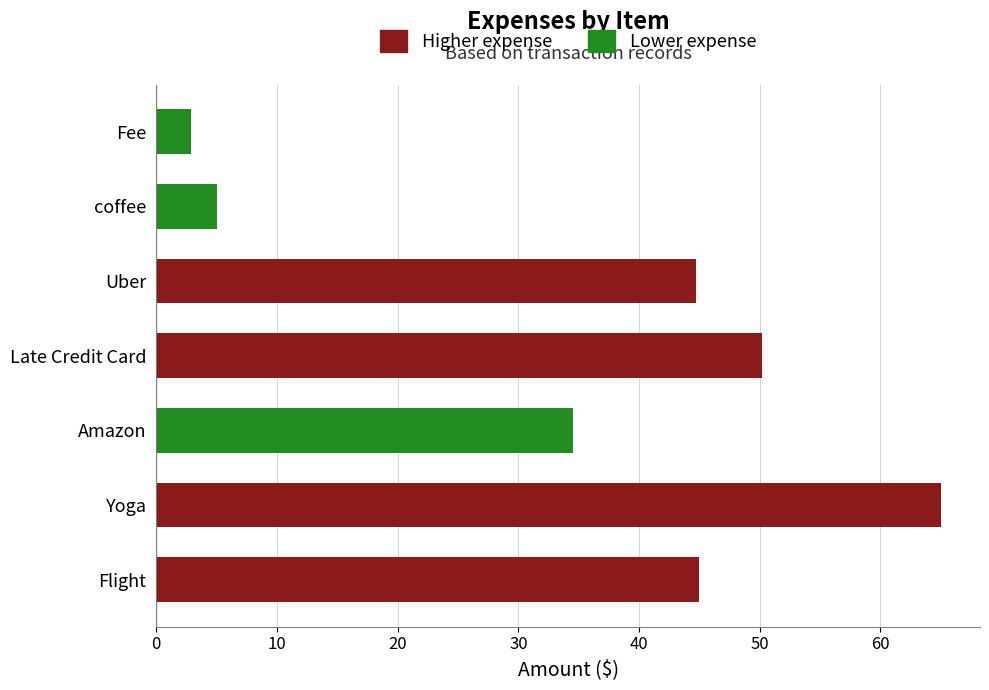

The chart shows a value of 44.7 at Uber. True or false?

True